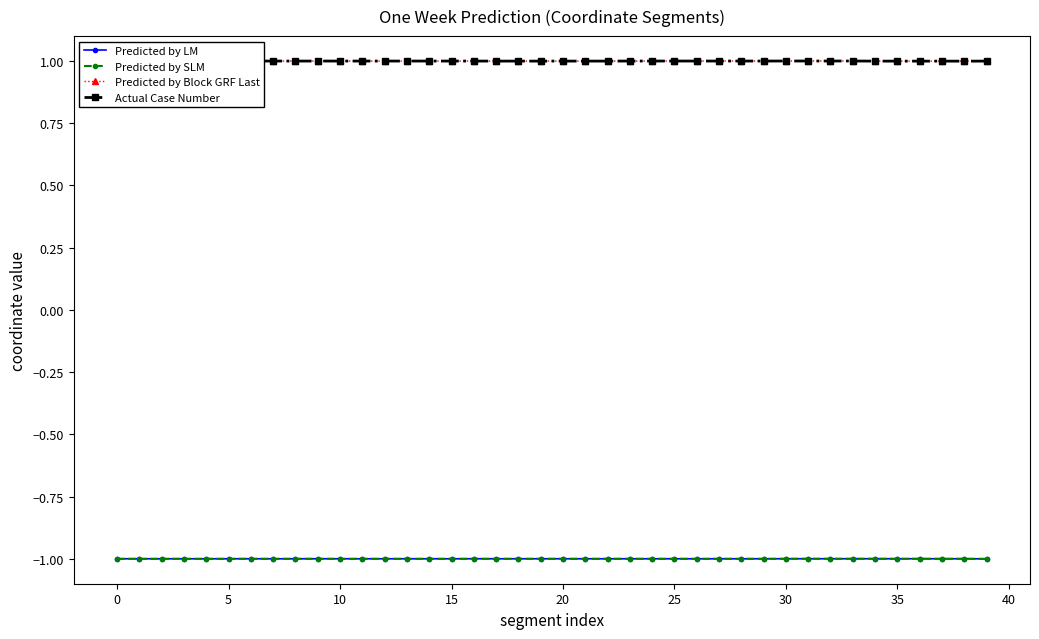

True or false: Actual Case Number and Predicted by SLM intersect in this chart.

False